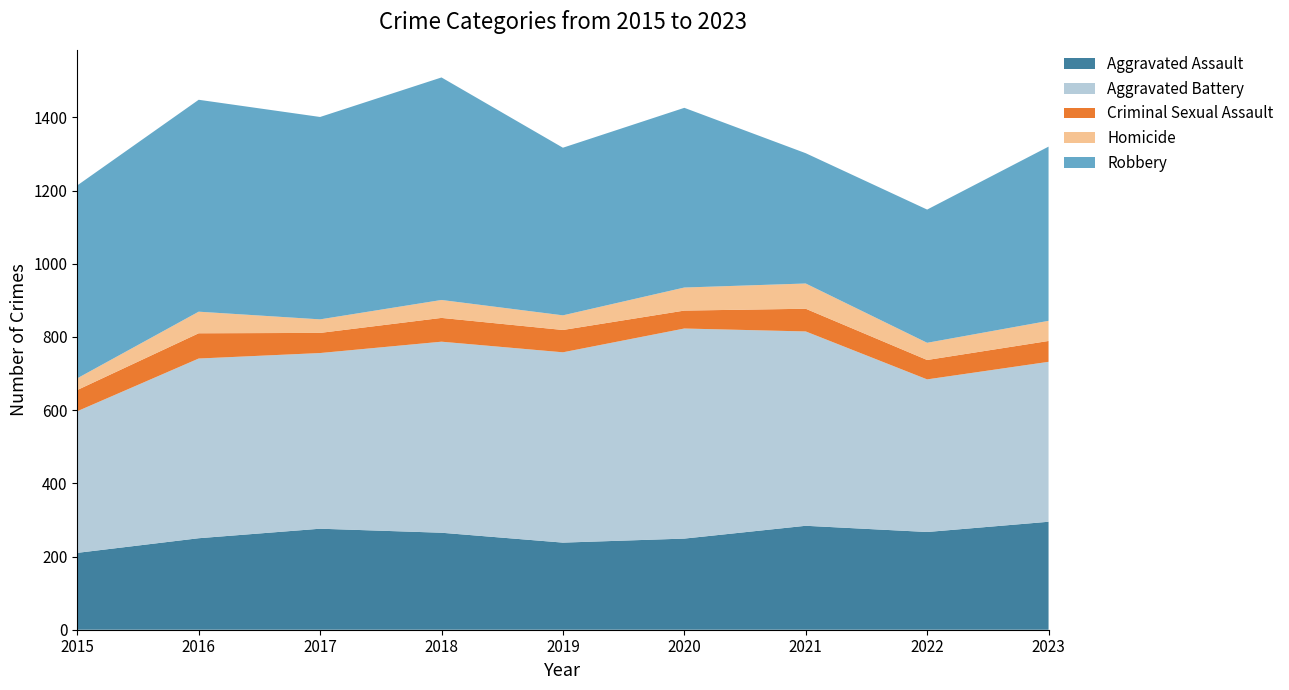

Reading left to right, transcribe all the data shown in this chart.

Aggravated Assault: 210	250	276	265	238	249	284	267	295
Aggravated Battery: 387	491	480	522	520	574	531	417	437
Criminal Sexual Assault: 58	69	55	65	61	49	62	53	57
Homicide: 32	59	37	49	40	63	69	47	55
Robbery: 527	579	553	608	458	491	356	364	476